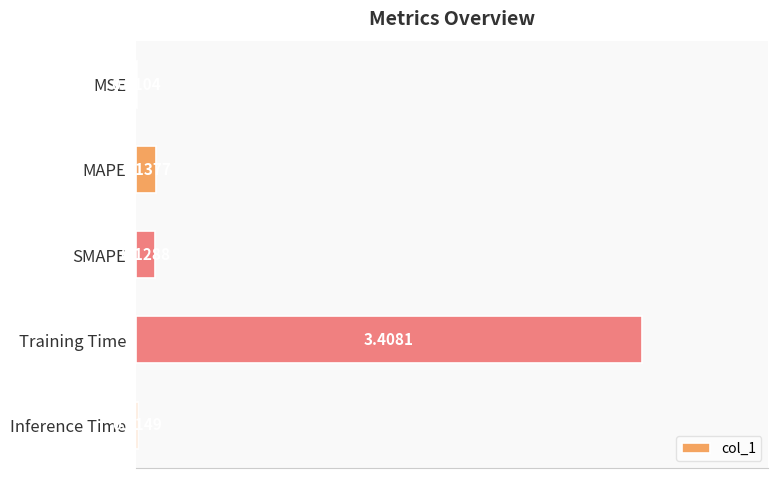

How many categories are shown in the chart?

5